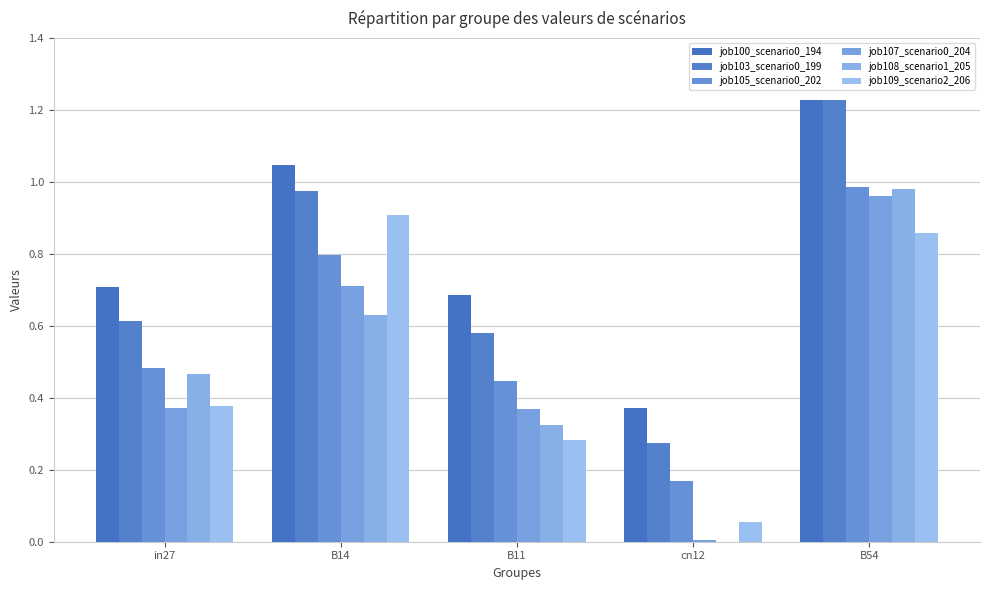

Reading left to right, transcribe all the data shown in this chart.

job100_scenario0_194: in27=0.7	B14=1.0	B11=0.7	cn12=0.4	B54=1.2
job103_scenario0_199: in27=0.6	B14=1.0	B11=0.6	cn12=0.3	B54=1.2
job105_scenario0_202: in27=0.5	B14=0.8	B11=0.4	cn12=0.2	B54=1.0
job107_scenario0_204: in27=0.4	B14=0.7	B11=0.4	cn12=0.0	B54=1.0
job108_scenario1_205: in27=0.5	B14=0.6	B11=0.3	cn12=0.0	B54=1.0
job109_scenario2_206: in27=0.4	B14=0.9	B11=0.3	cn12=0.1	B54=0.9